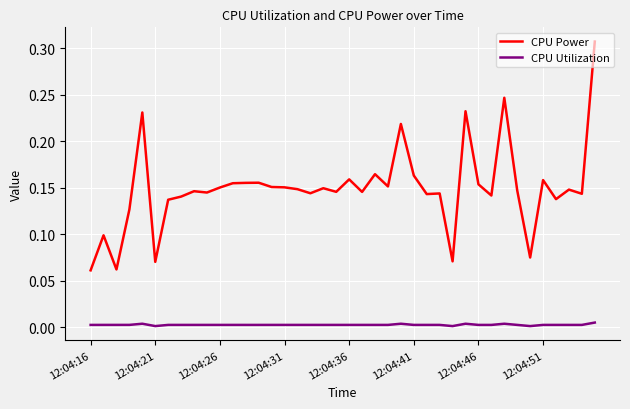

Which series has the widest spread of values?

CPU Power